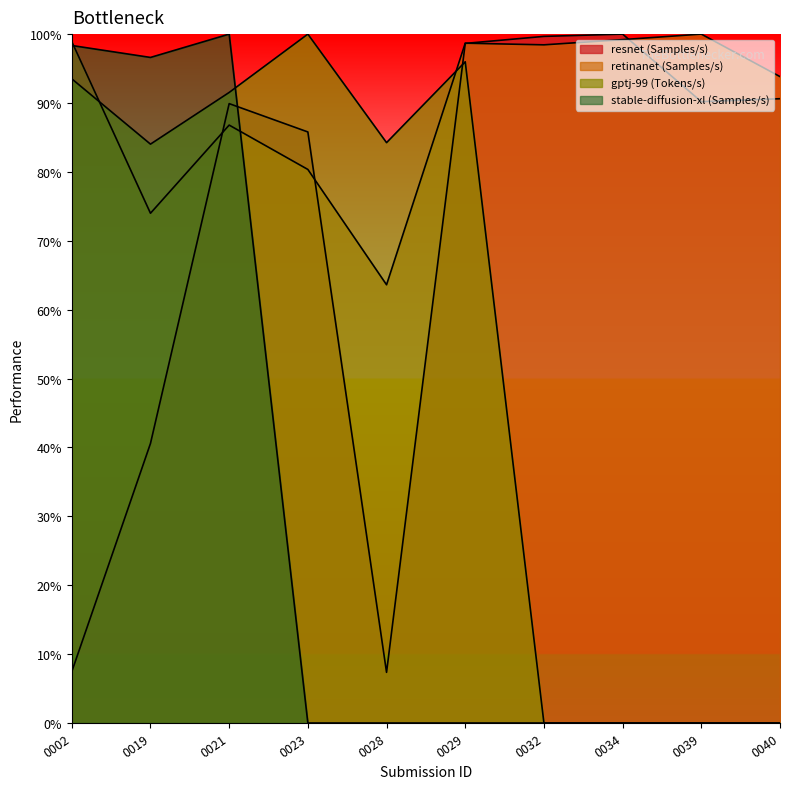

What is the difference between the second highest and minimum values in the gptj-99 (Tokens/s) series?

1.0